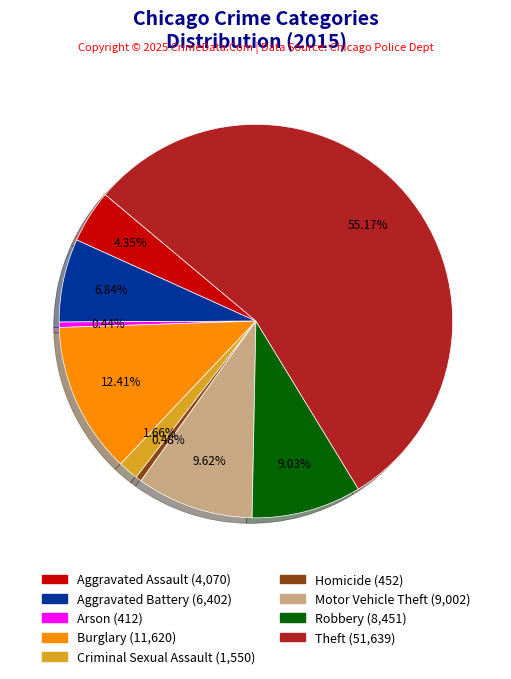

Is there a majority slice in this chart?

Yes